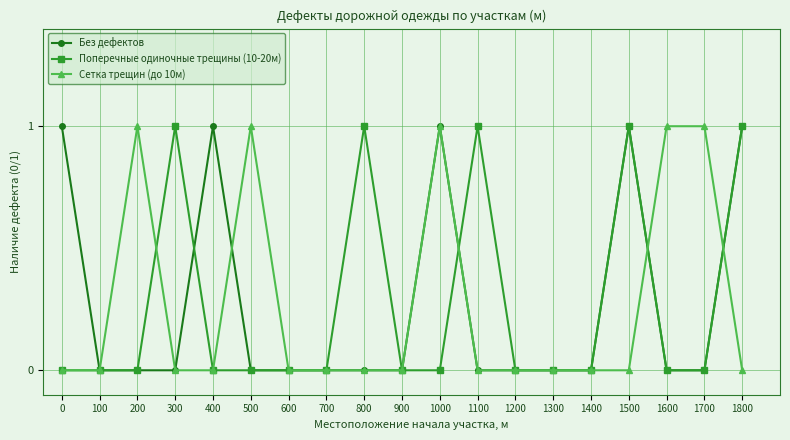

How many lines are shown in the chart?

3